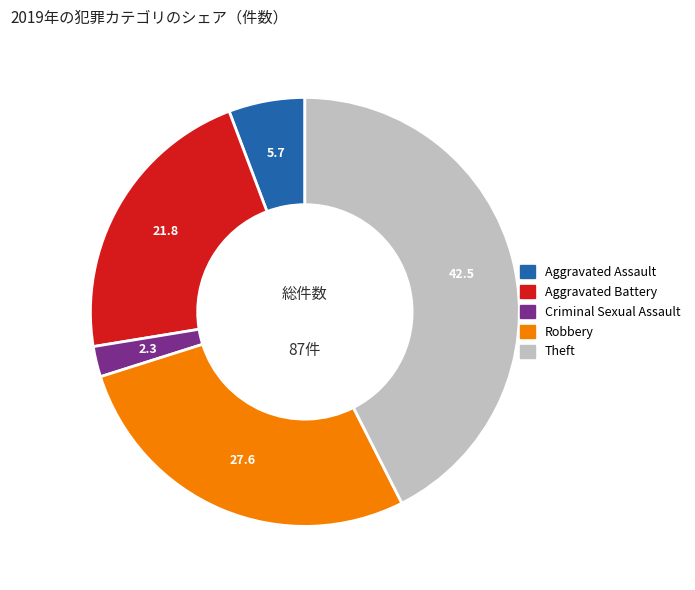

Count the number of slices in the pie.

5